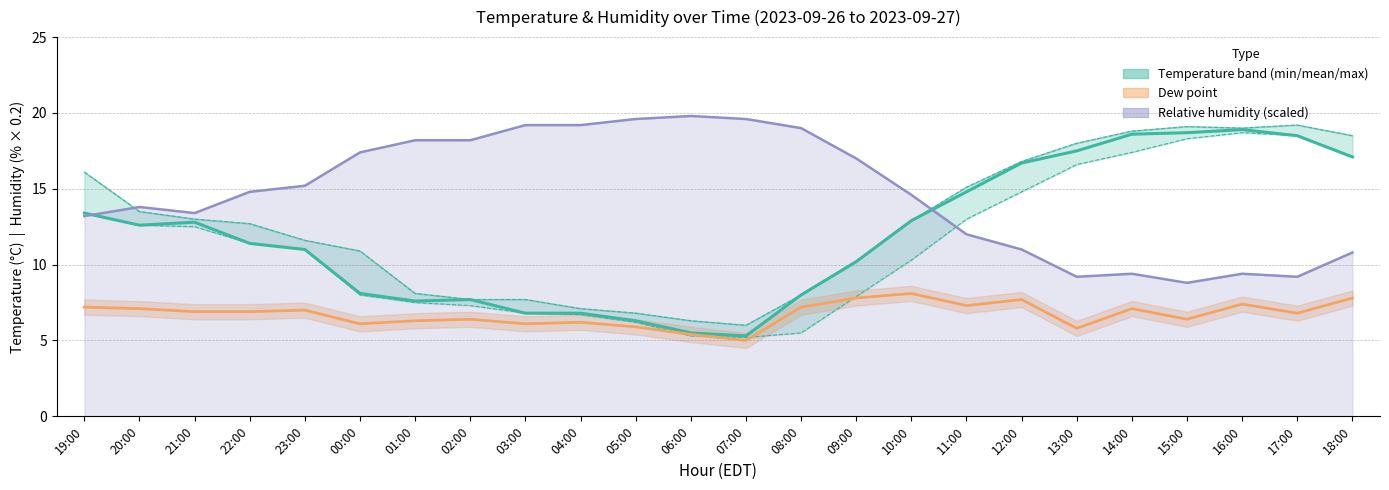

True or false: temperature has a value of 24.3 at 12:00.

False